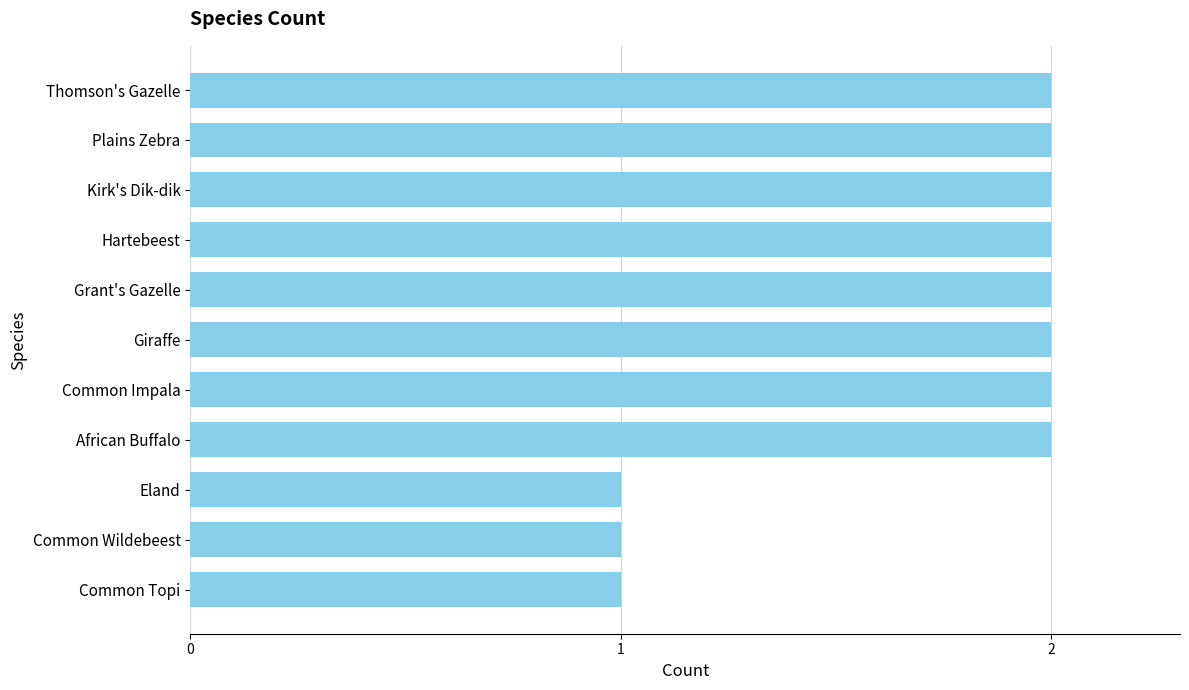

What is the ratio of the value at Grant's Gazelle to the value at Thomson's Gazelle?

1.0